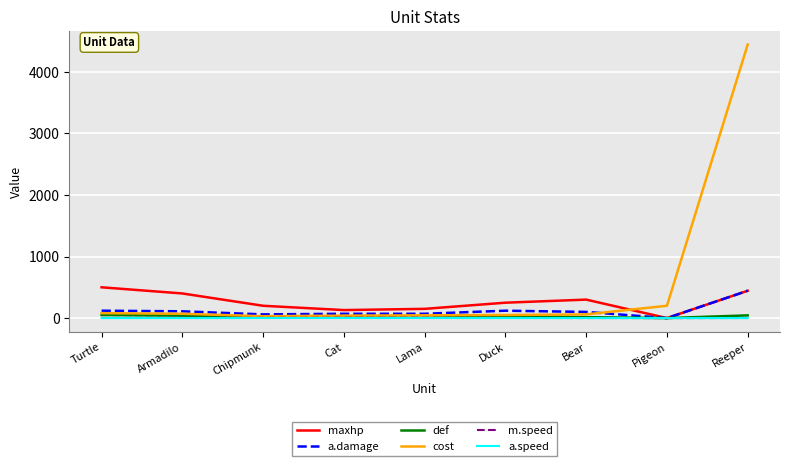

What is the greatest value displayed?

4444.0